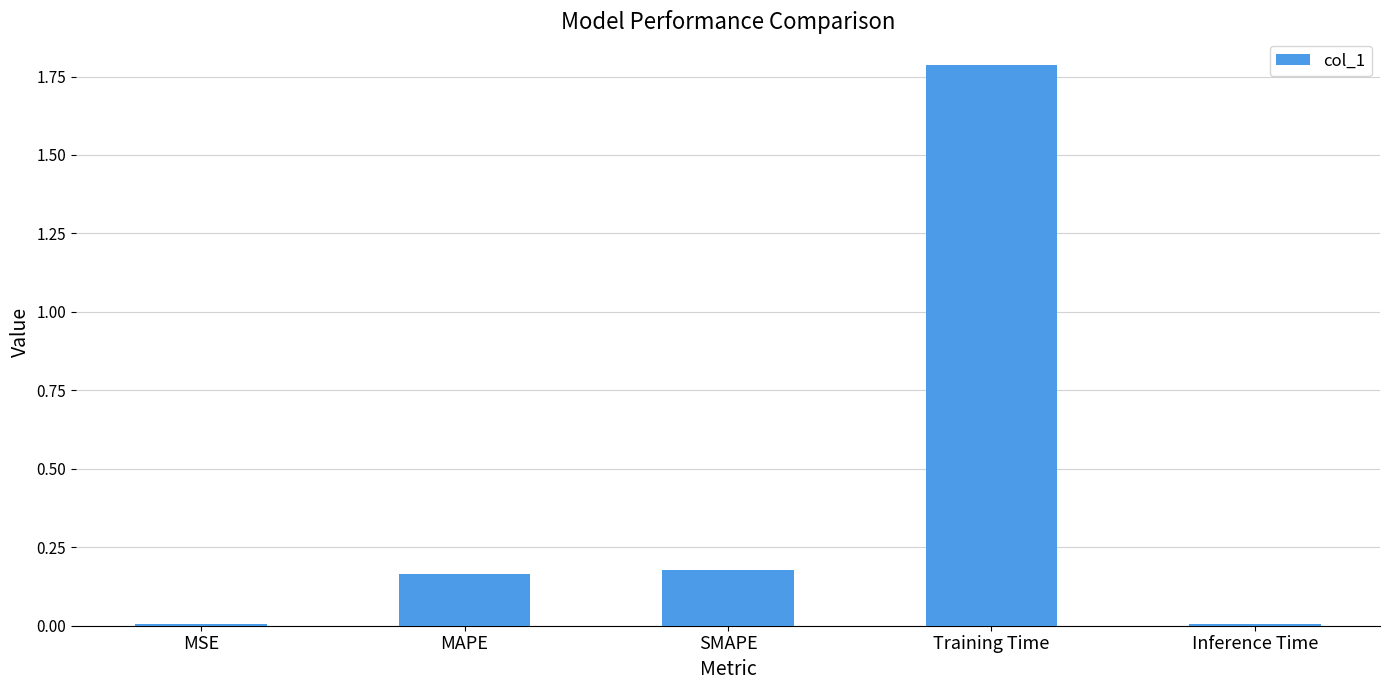

What is the sum of the values at SMAPE and Training Time?

2.0